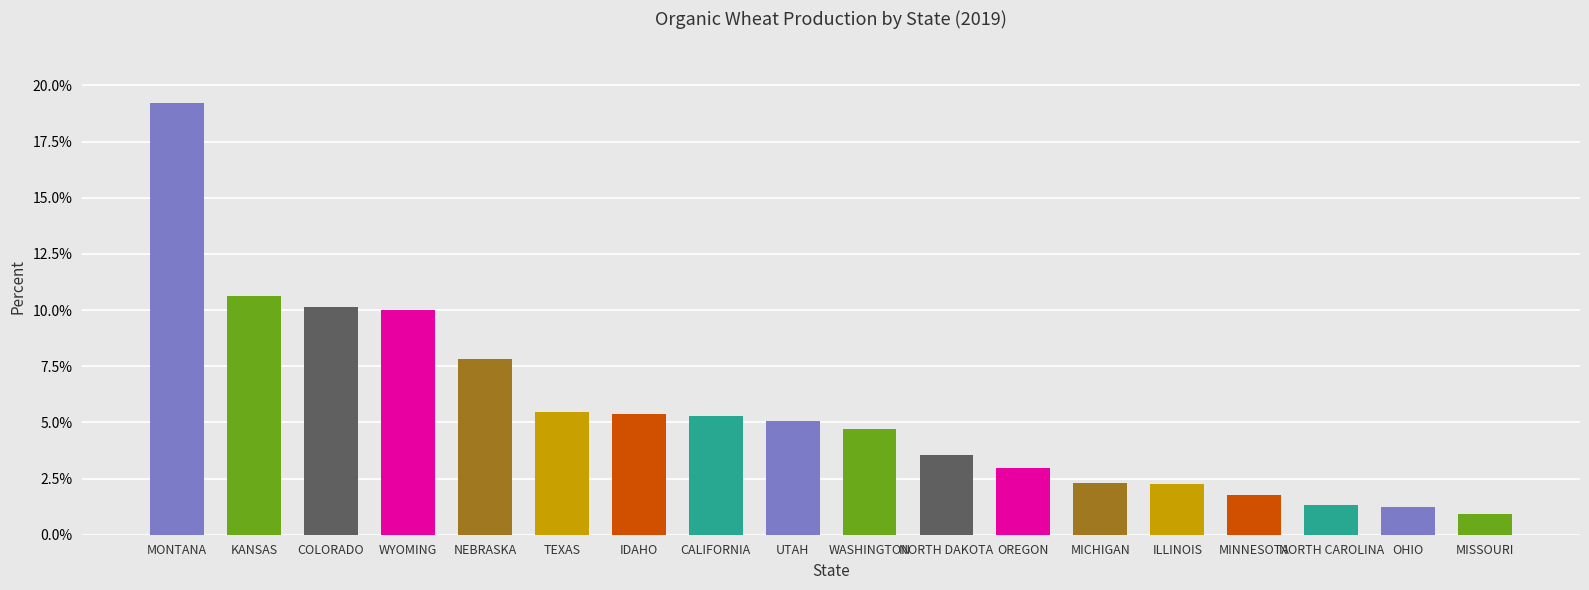

What is the difference between the values at OHIO and NORTH DAKOTA?

2.3